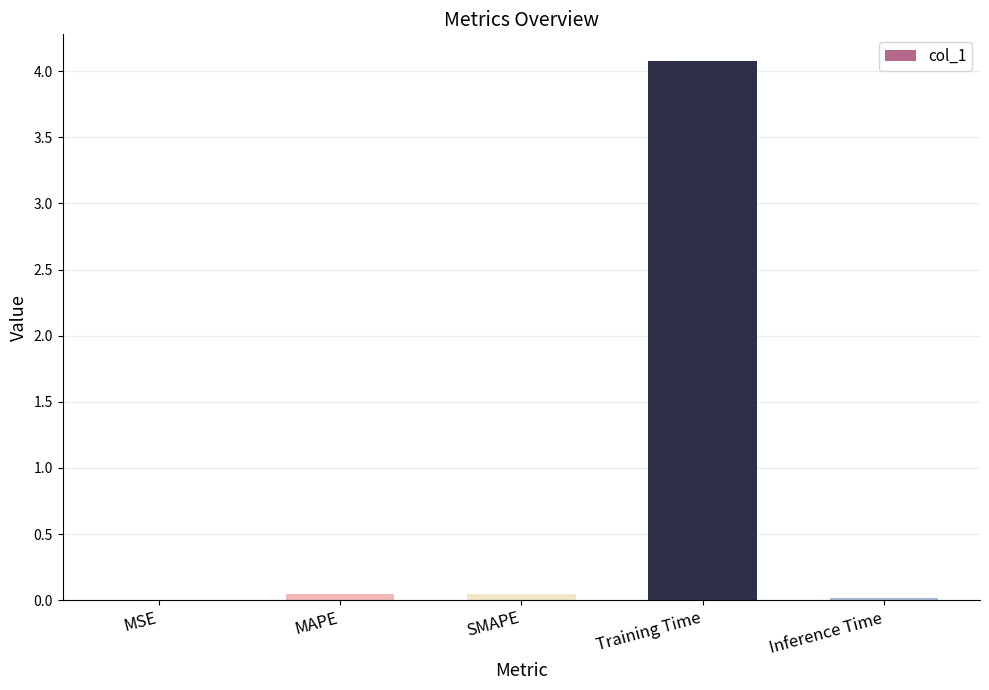

What value does the data have at Training Time?

4.1